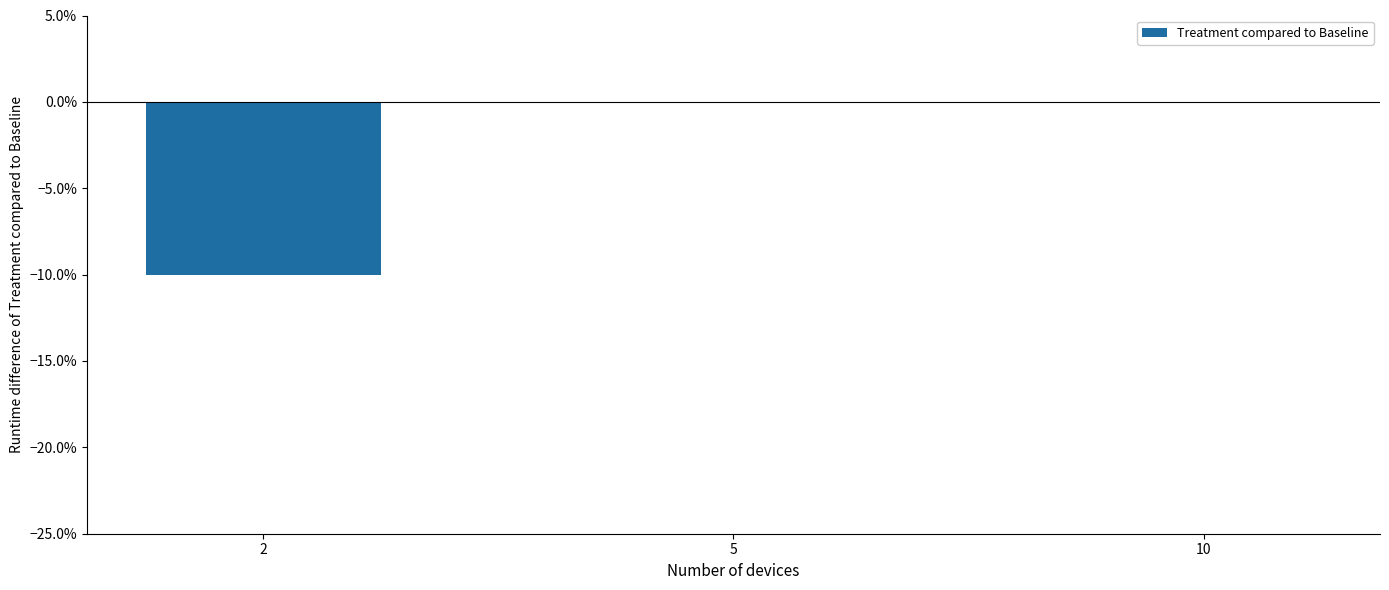

The value at 10 is 0.0. True or false?

True